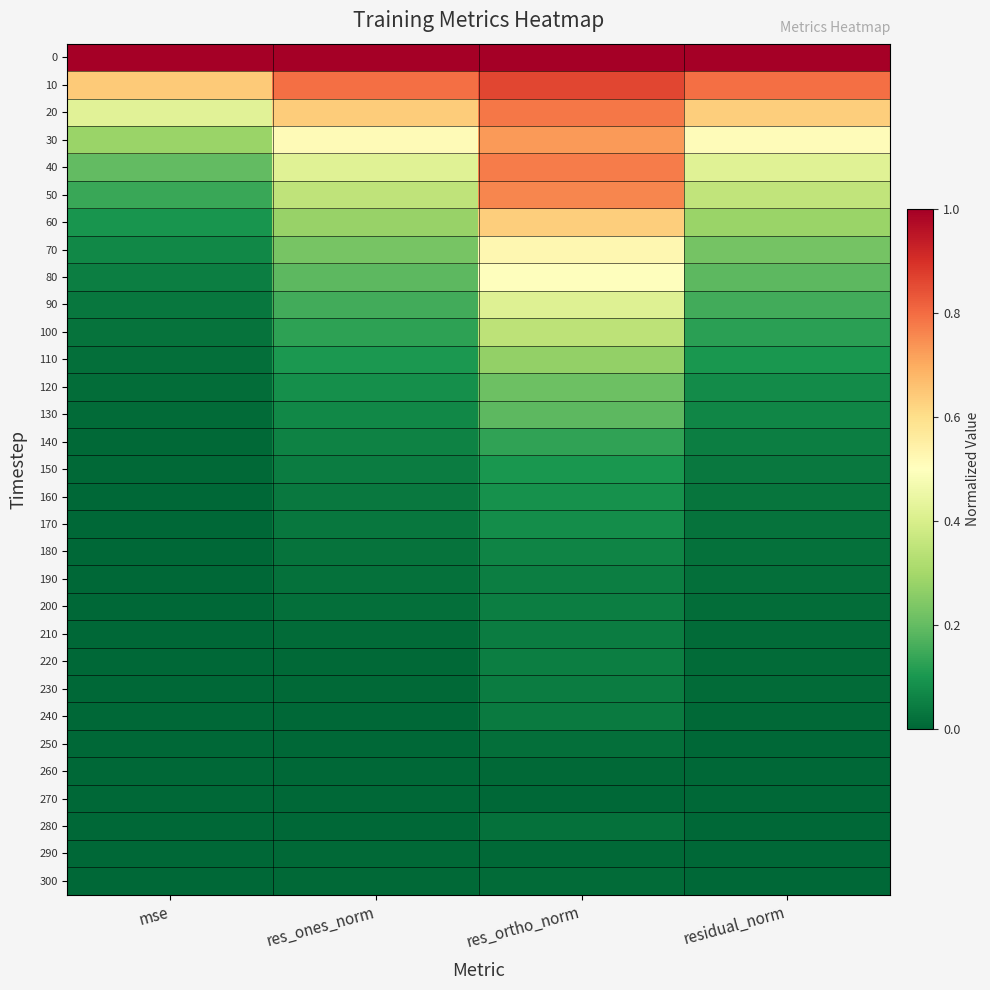

Which label corresponds to the largest value in the chart?

mse